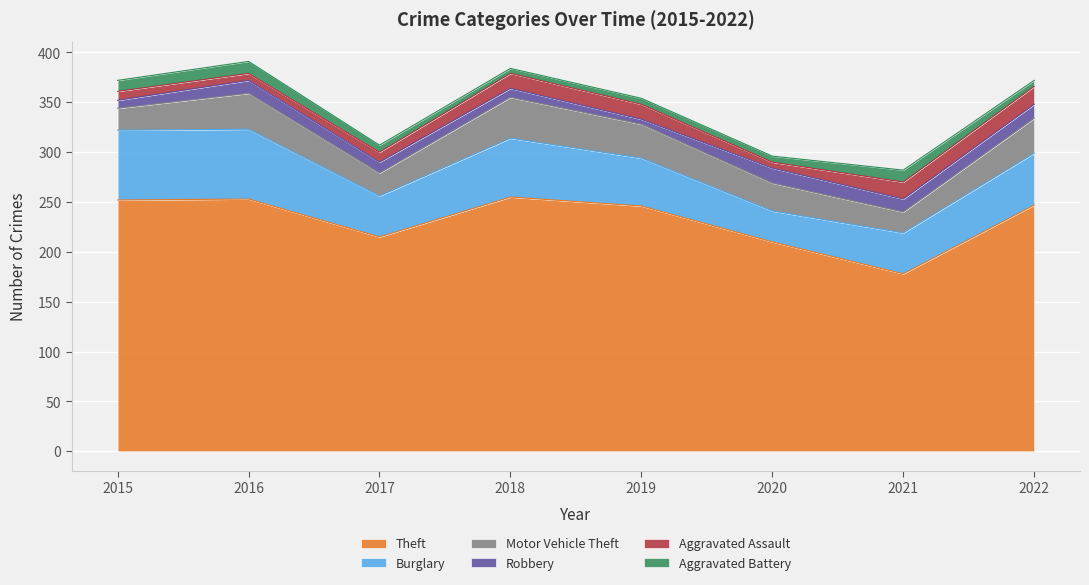

What is the spread (max minus min) of values at 2020?

204